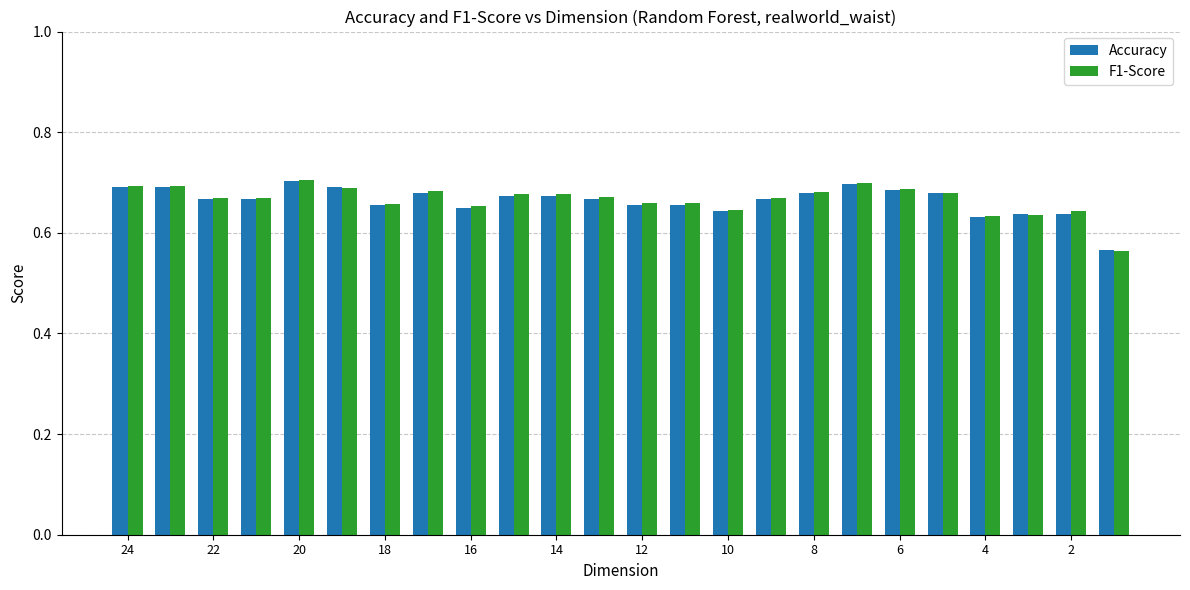

How many Accuracy values are between 0 and 1?

24